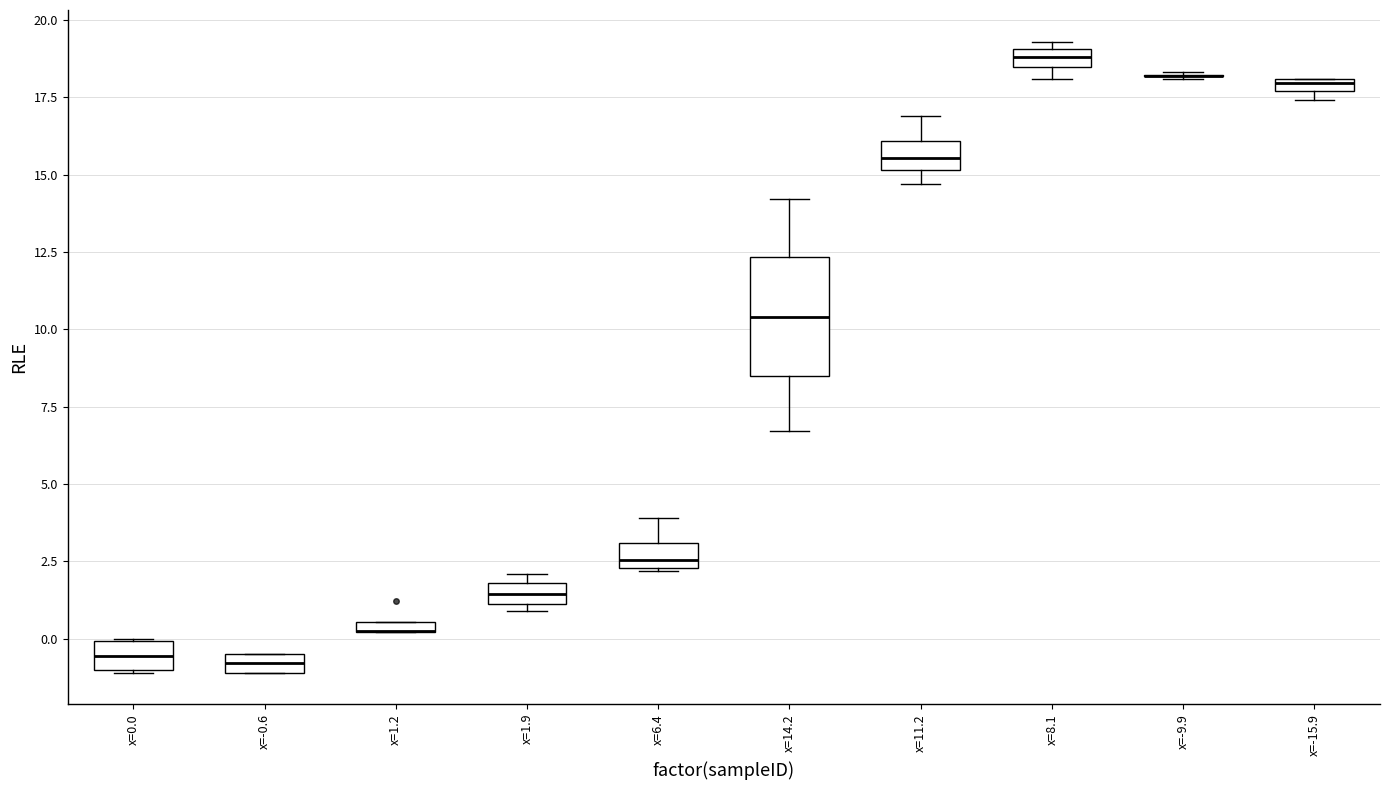

Where is the upper edge of the box for x=0.0 on the y-axis? The values are not printed on the chart, so give them approximately, as read against the axis.

0.0